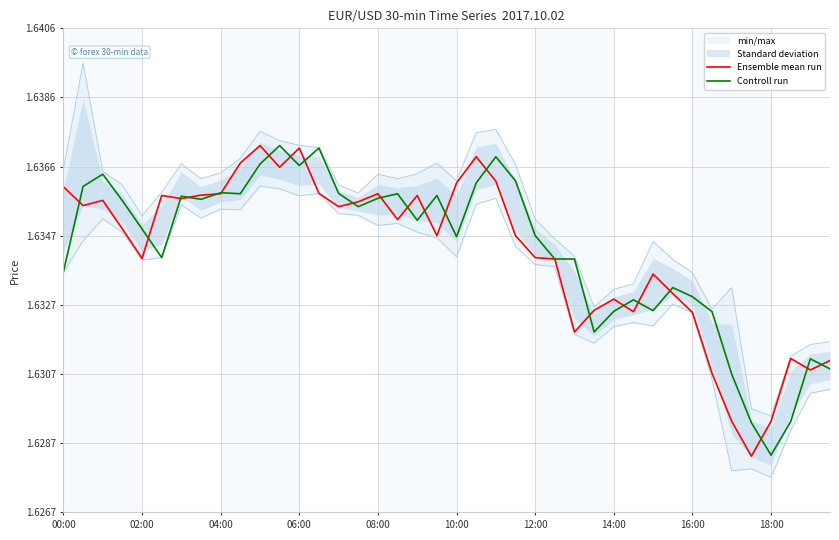

Which category has the lowest value in the Controll run series?

18:00